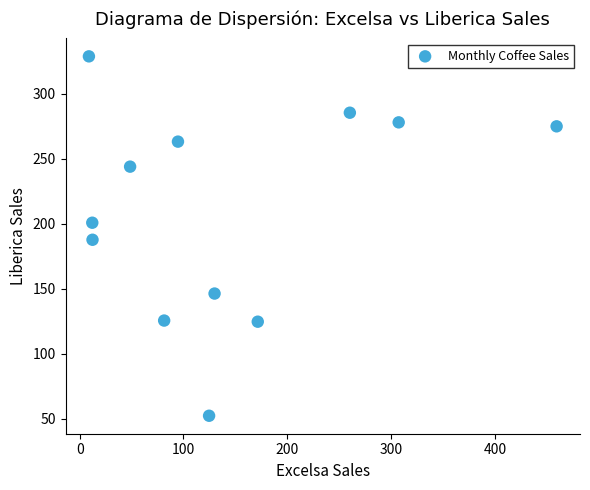

What is the range of X values (max minus min)?

450.6